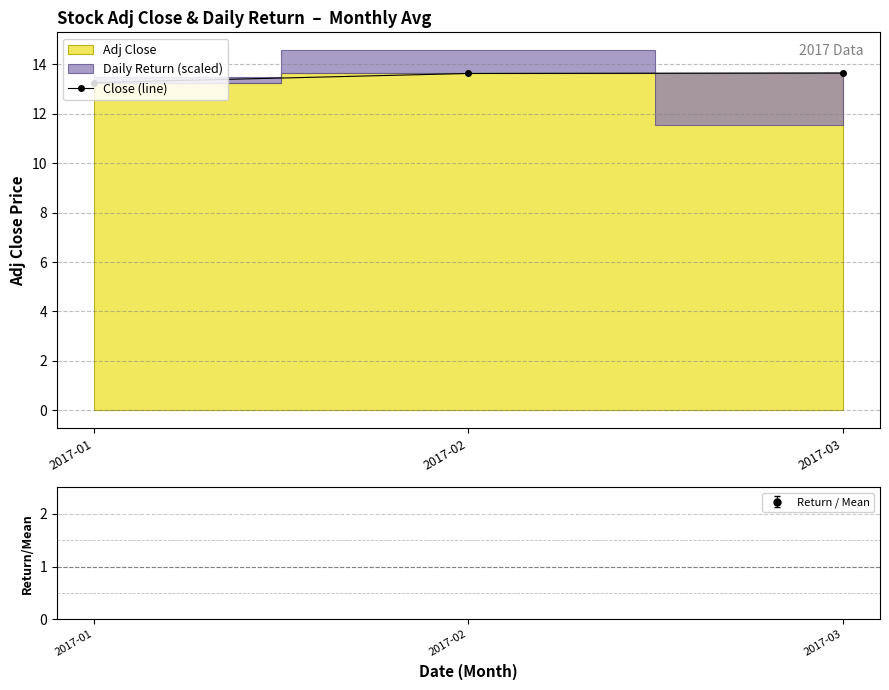

What is the approximate value at 2017-03?

13.7